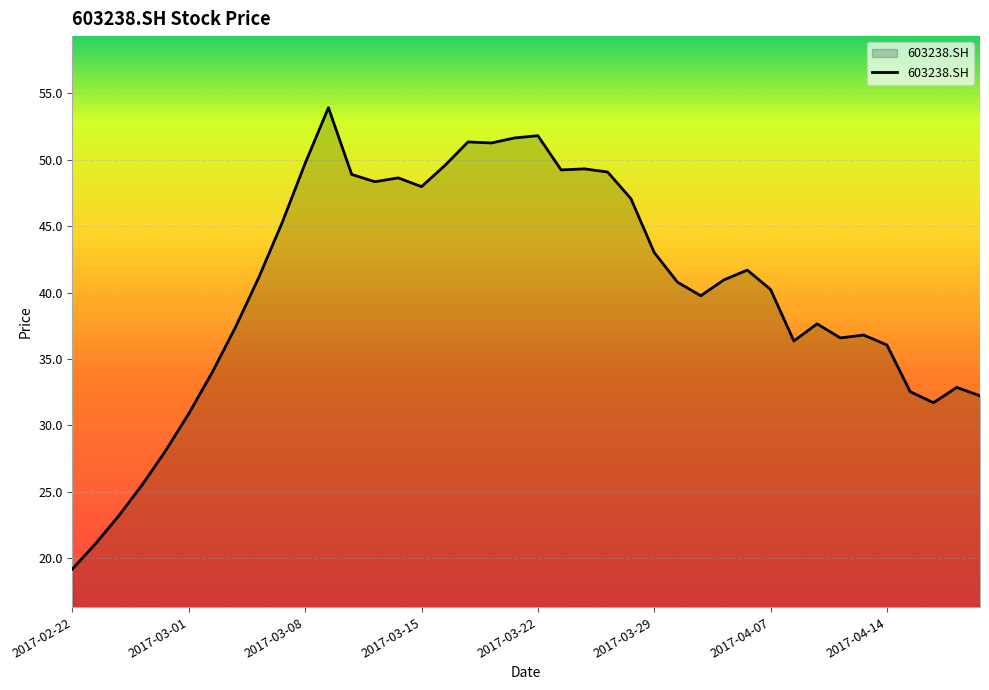

How many values are below 40?

18